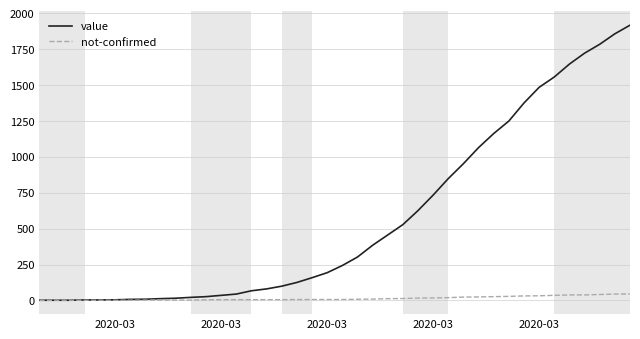

What is the average value of the not-confirmed series?

14